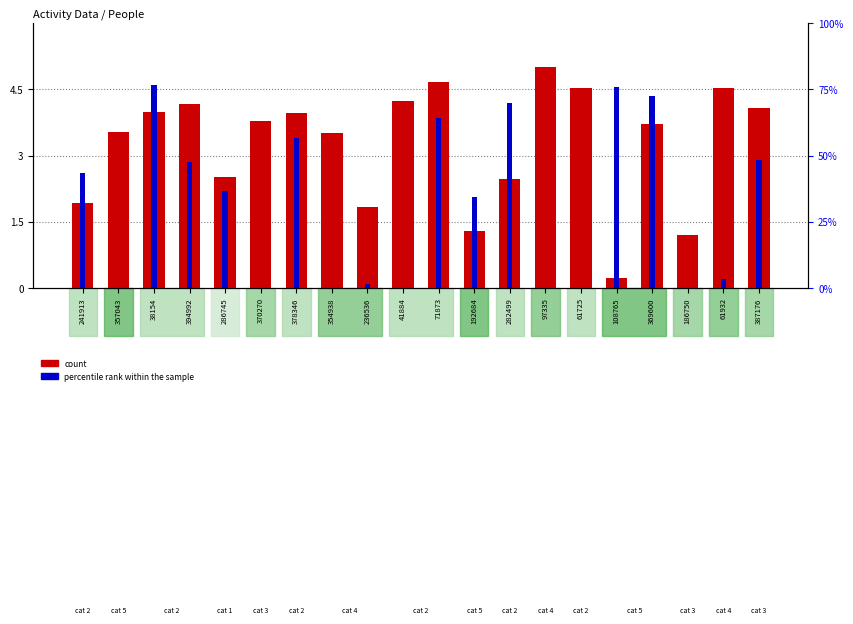

What is the sum of the percentile rank within the sample values at 236536 and 192684?

2.1